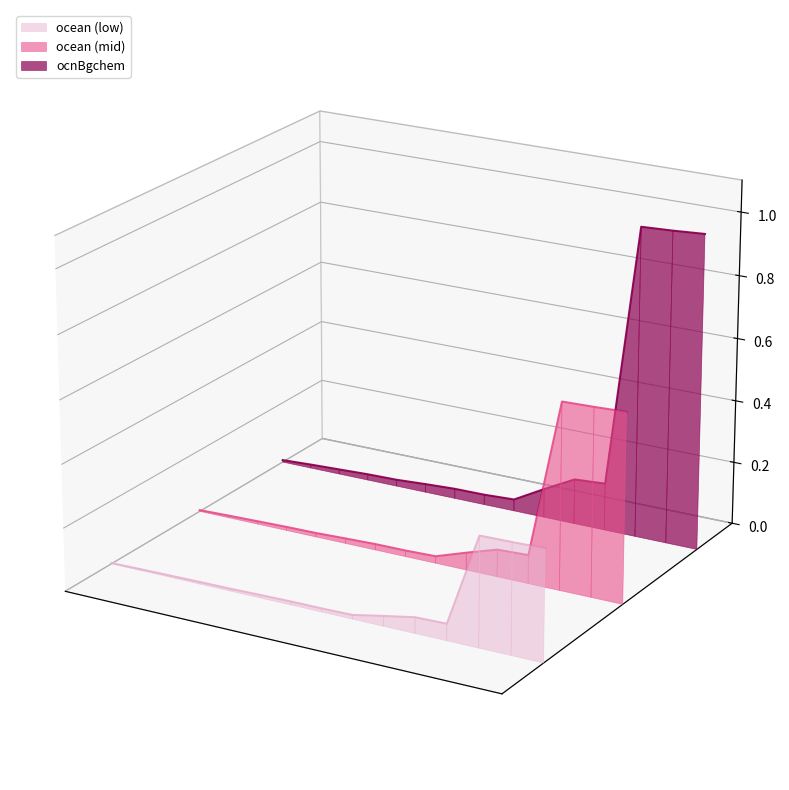

True or false: the data has more than 1 interior local peaks.

True